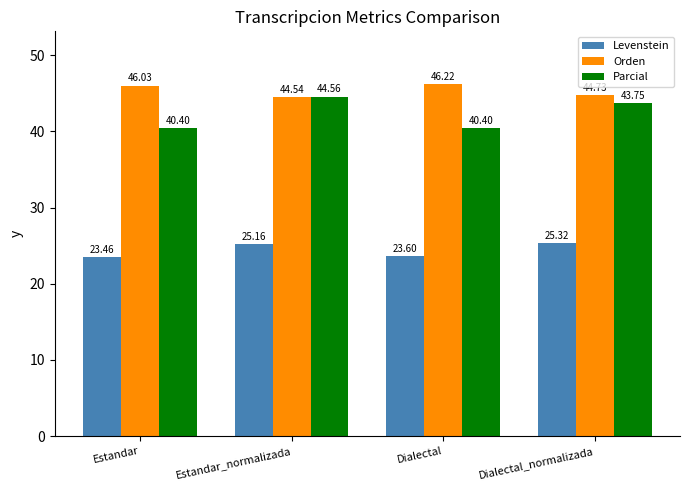

Are the bars grouped side by side (vs. stacked)?

Yes